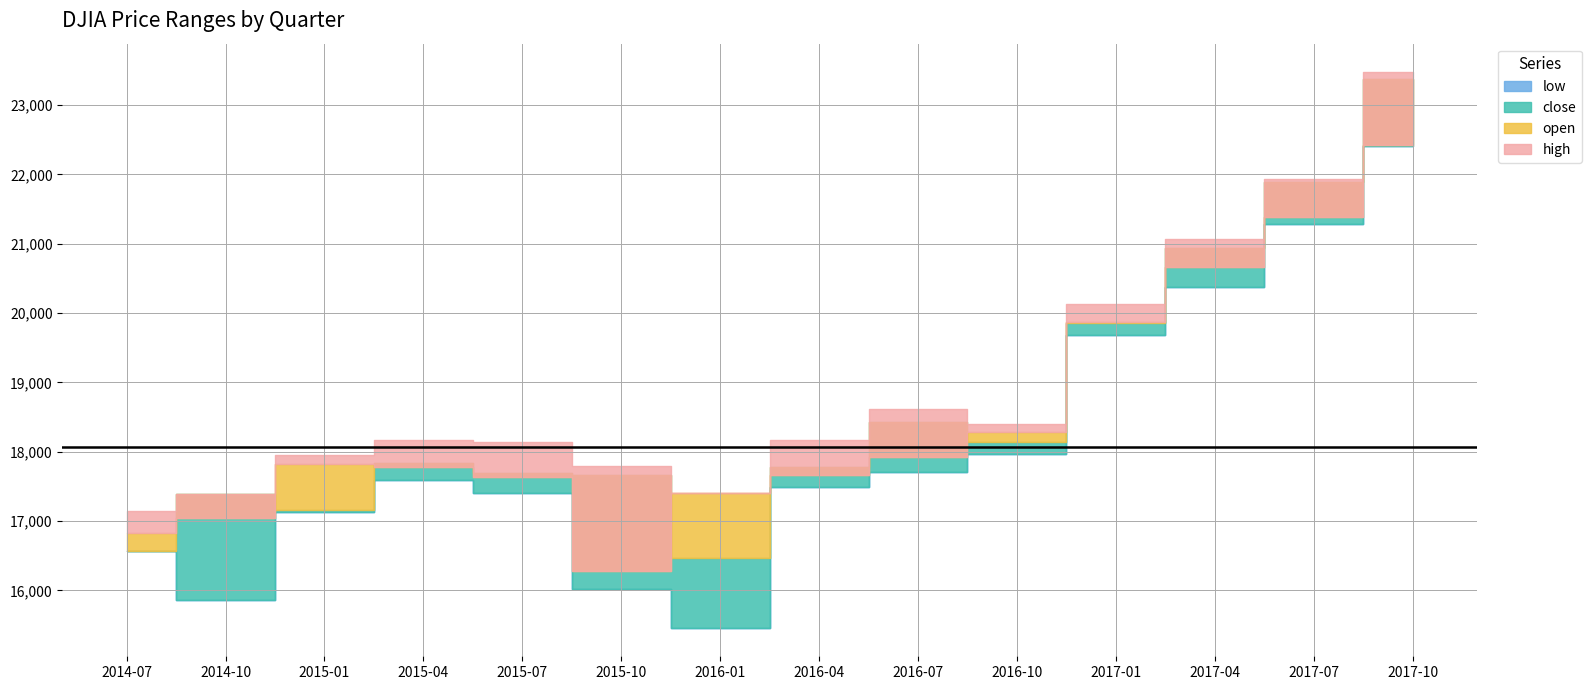

List the labels in order of high value, smallest first.

2014-07, 2014-10, 2016-01, 2015-10, 2015-01, 2015-07, 2016-04, 2015-04, 2016-10, 2016-07, 2017-01, 2017-04, 2017-07, 2017-10